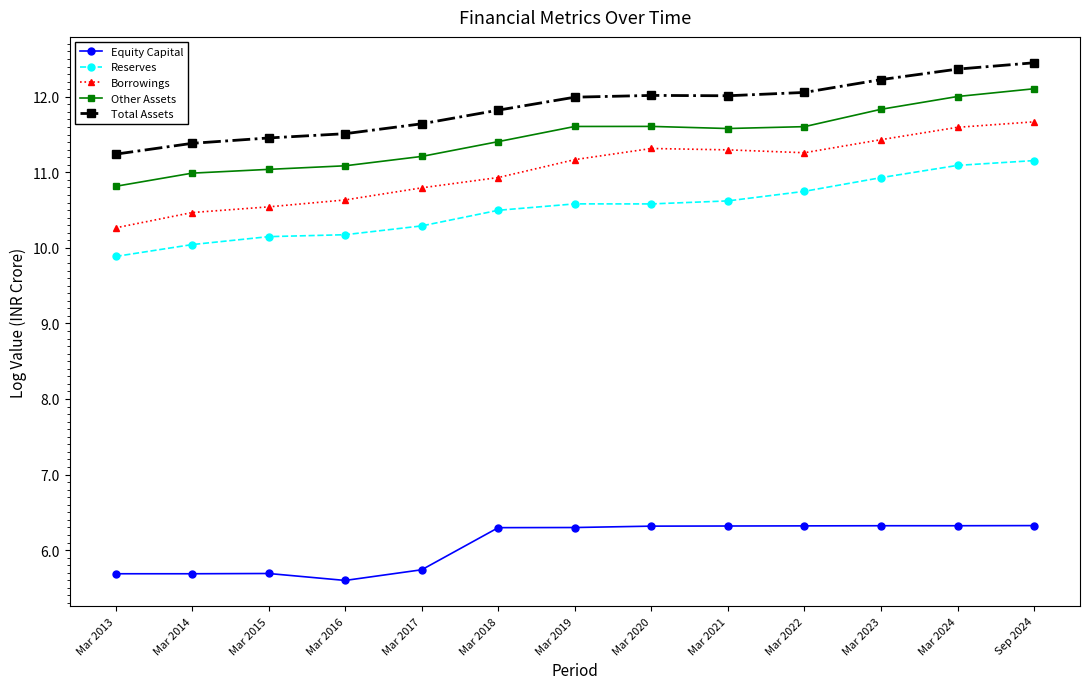

How many data points does each series have?

13